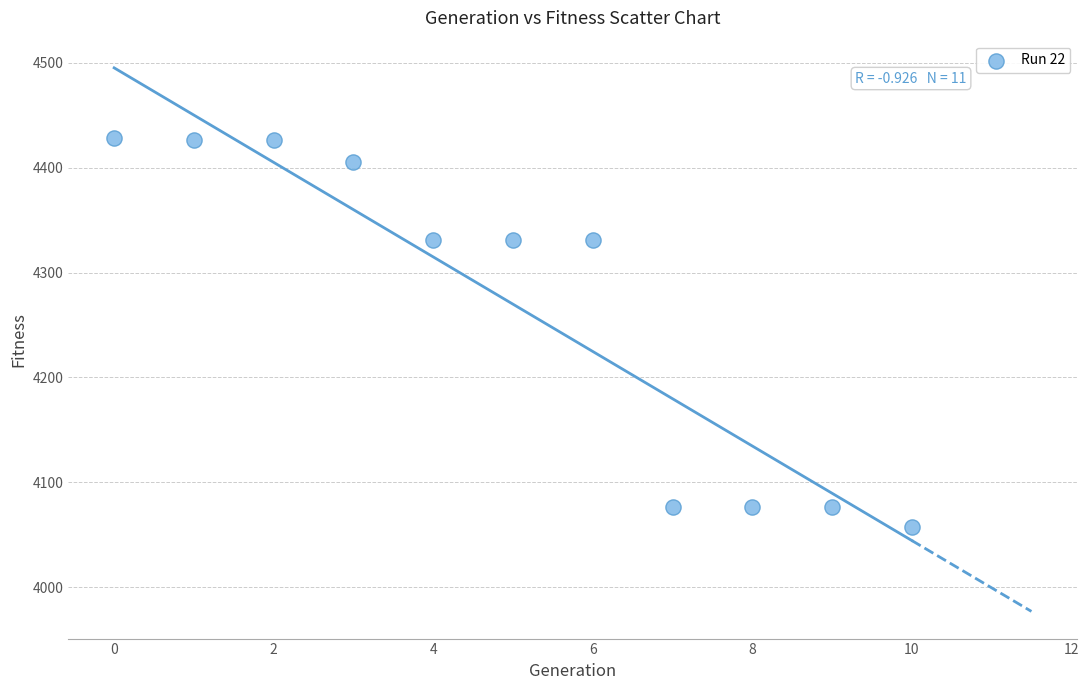

What is the range of Y values (max minus min)?

370.9